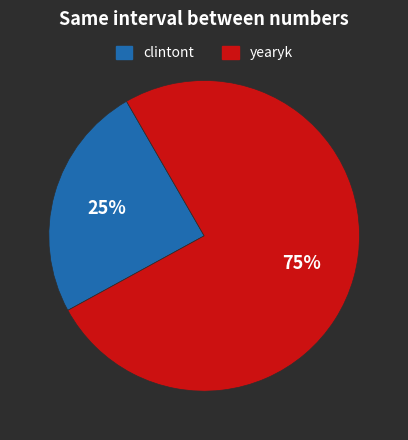

Is it true that clintont is 25% of the pie?

True